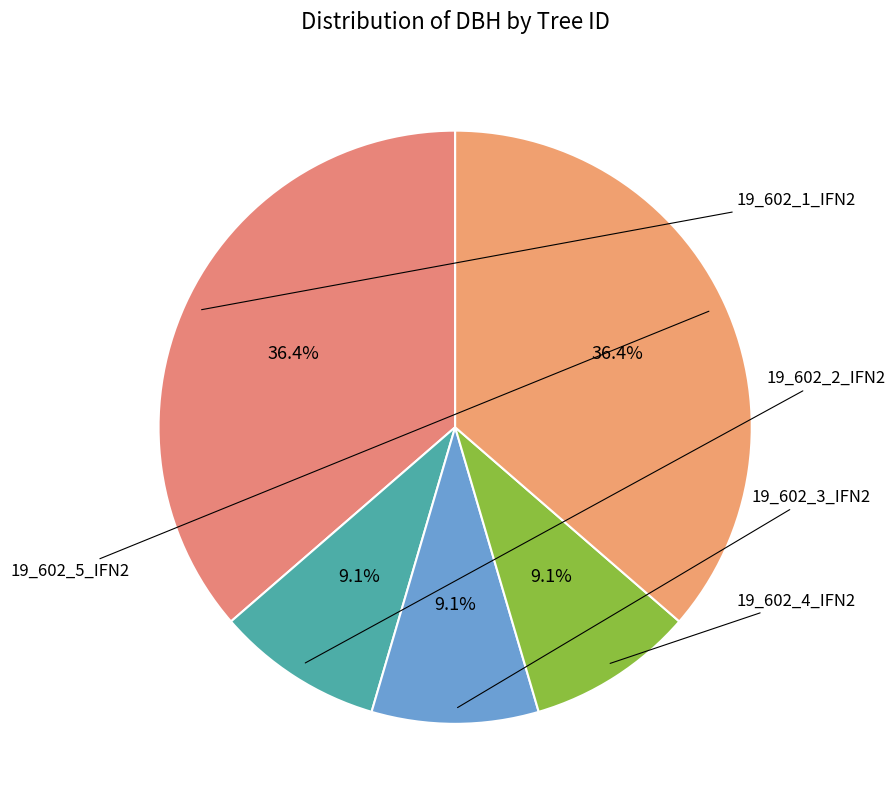

The 19_602_4_IFN2 slice represents 9% of the pie. True or false?

True